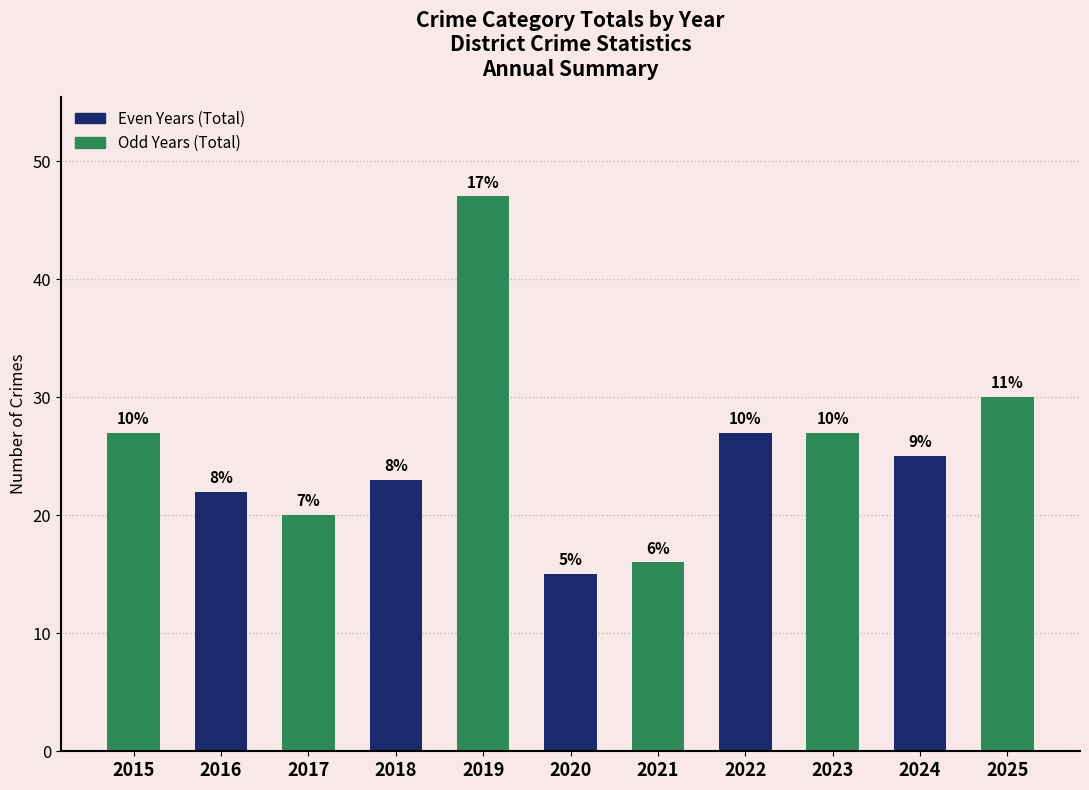

How many bars are there in total?

11